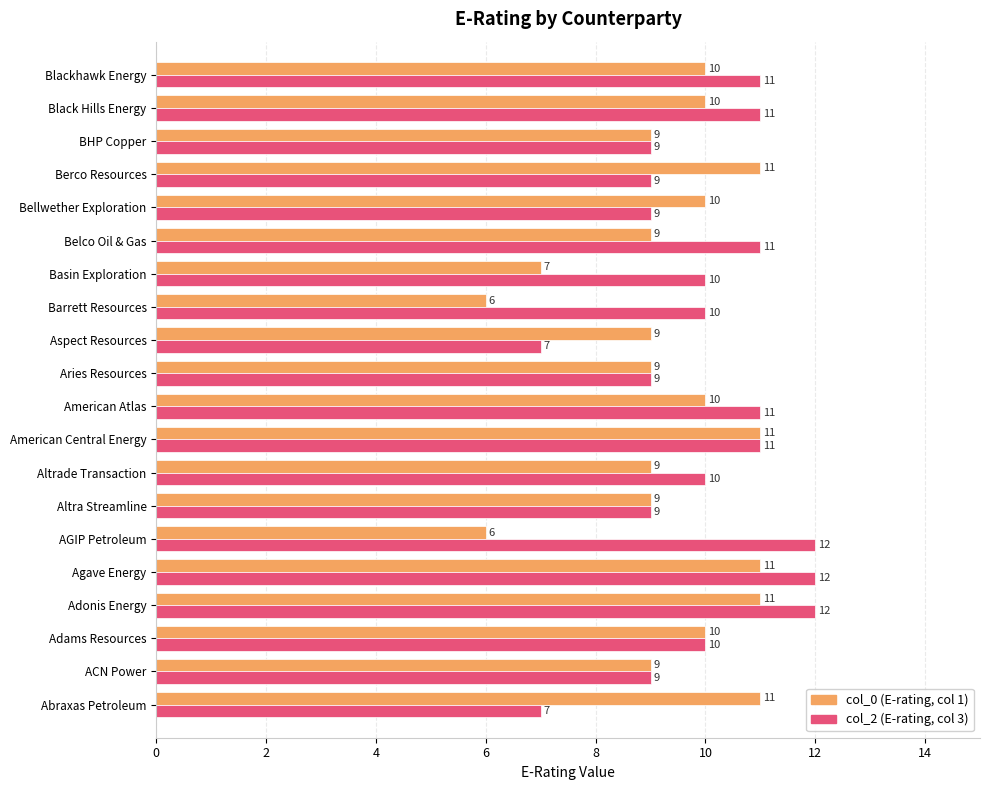

What is the total value across all series at Altrade Transaction?

19